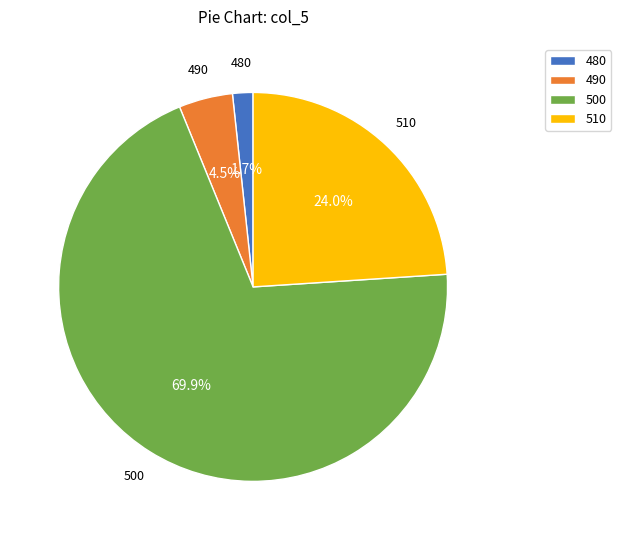

Rank the categories by value from lowest to highest.

480, 490, 510, 500